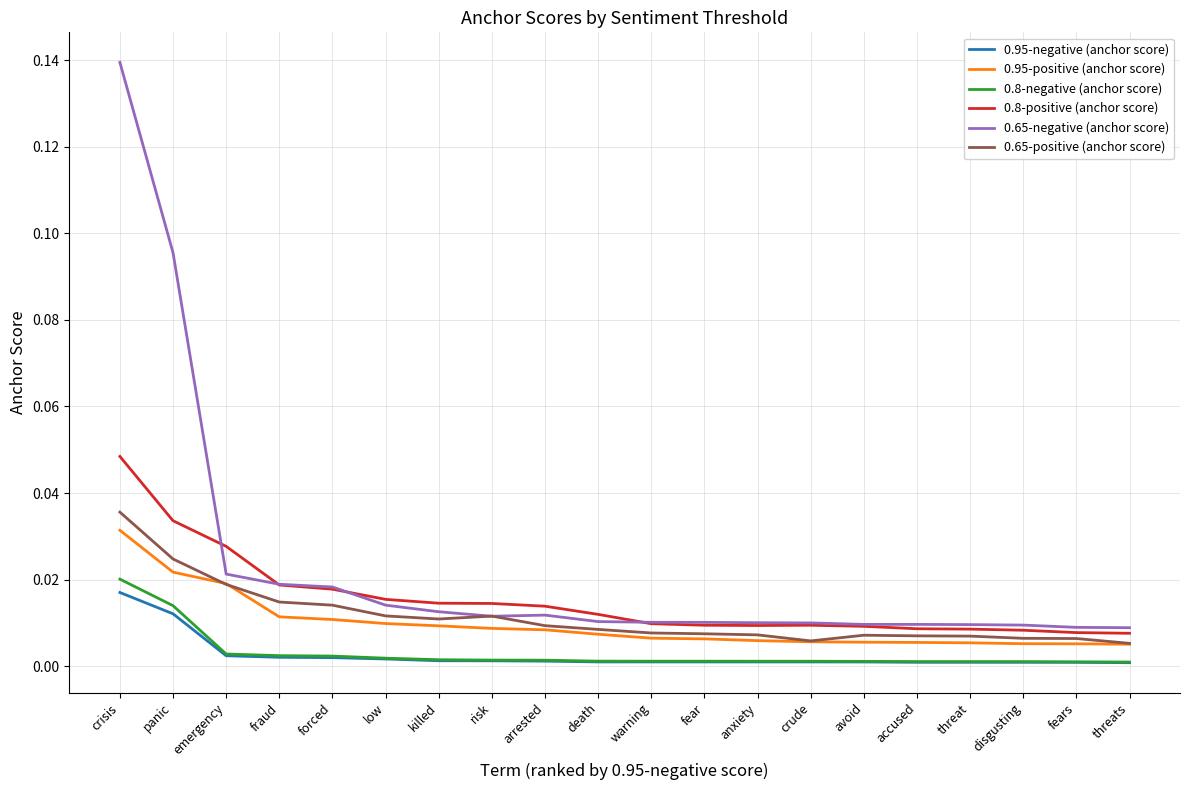

True or false: 0.8-positive (anchor score) and 0.8-negative (anchor score) cross at least once.

False